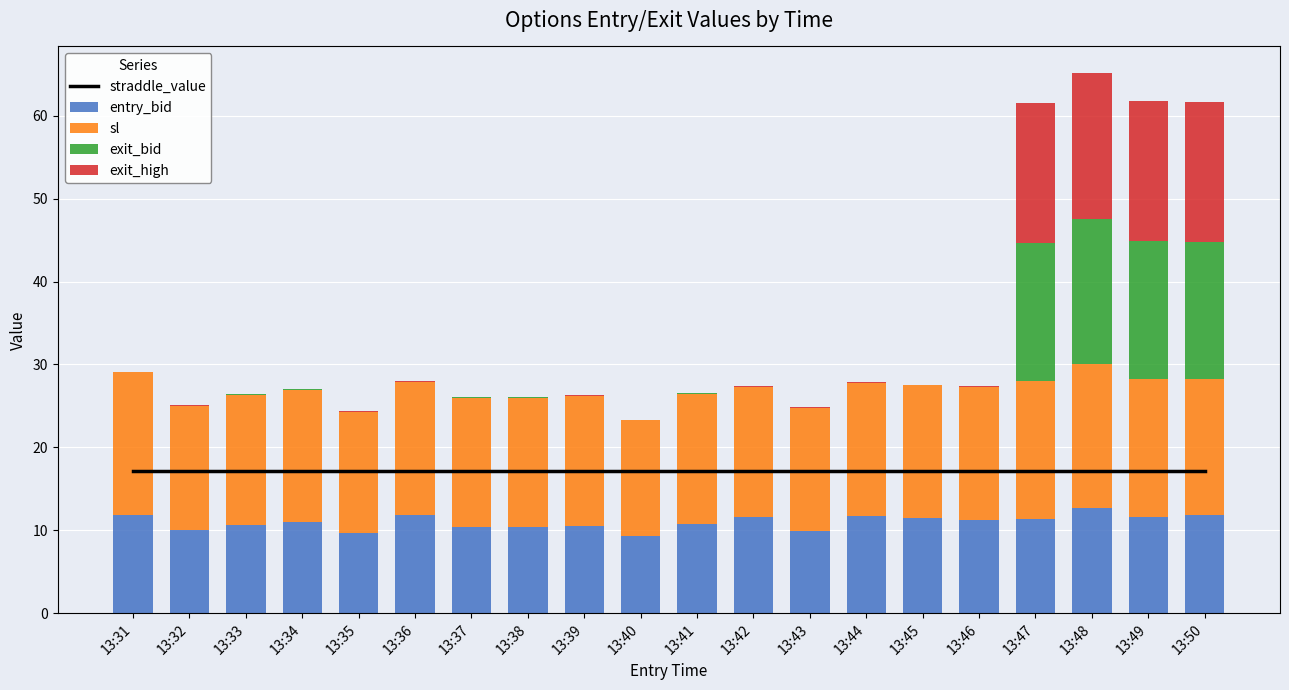

What is the difference between the maximum and second lowest values in the exit_high series?

17.6